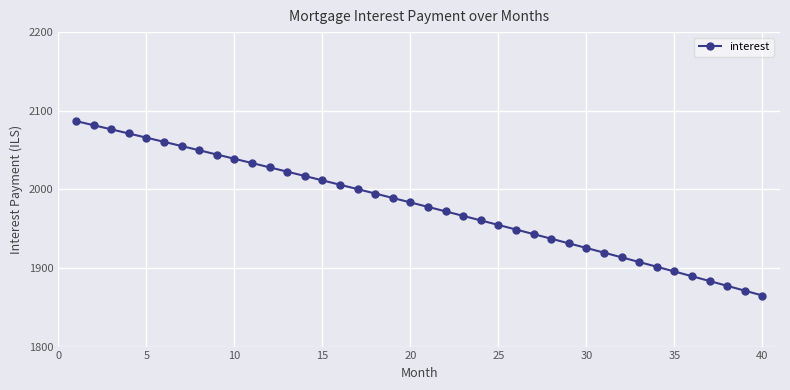

True or false: there are more than 1 points higher than both neighbors.

False